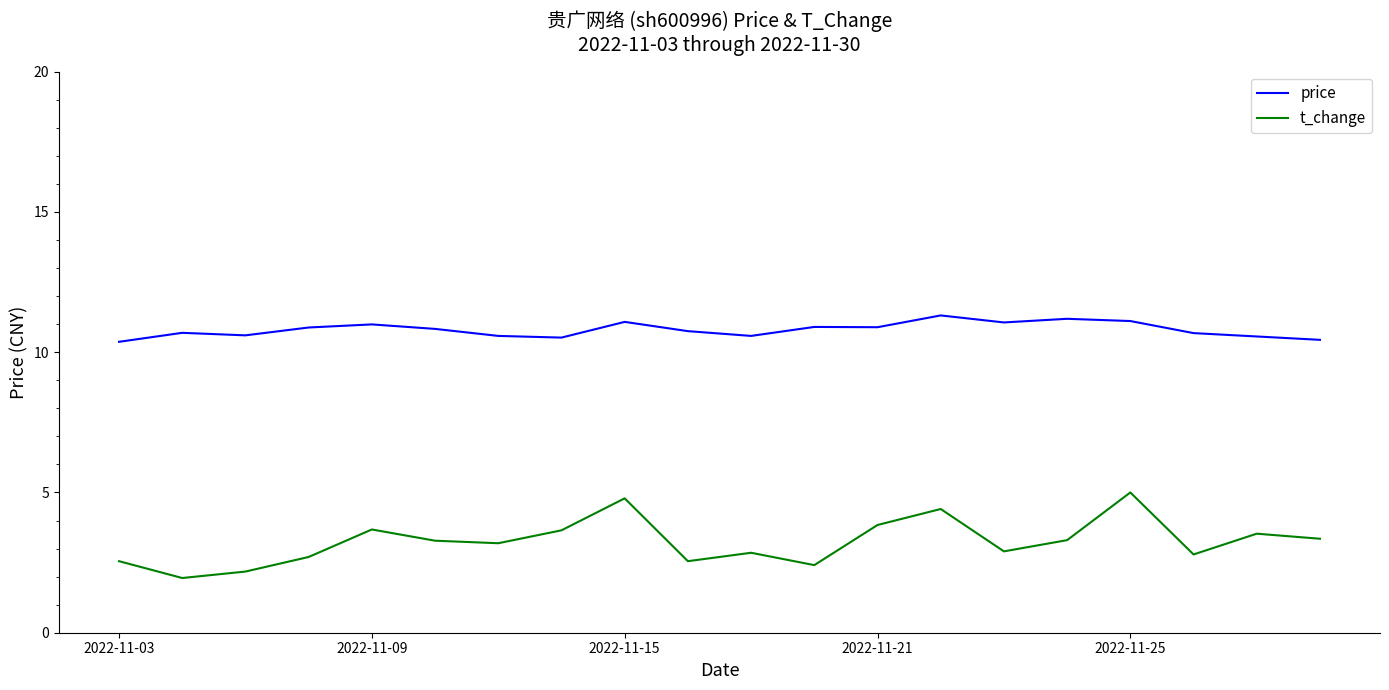

How many lines are shown in the chart?

2